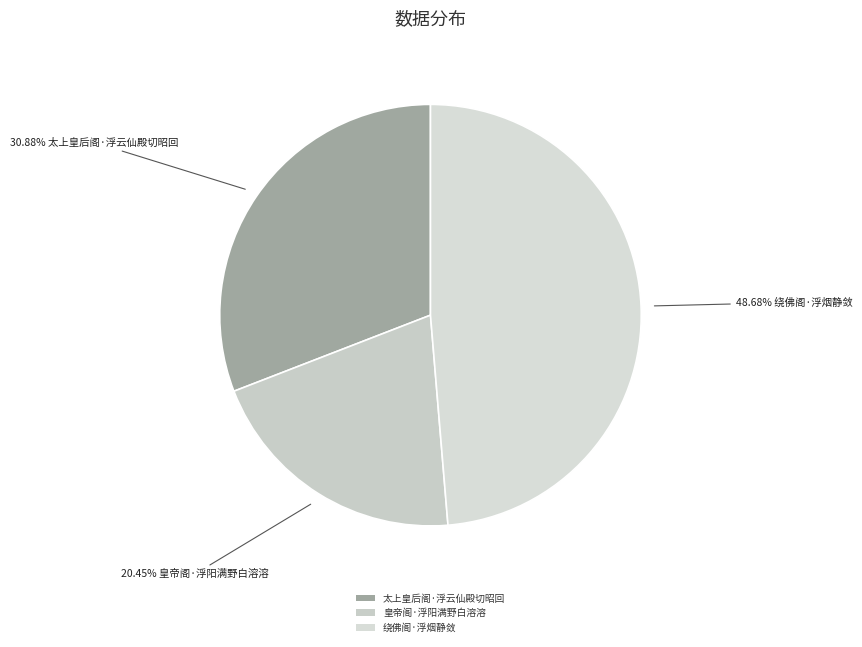

Does 皇帝阁·浮阳满野白溶溶 account for over 50% of the chart?

No